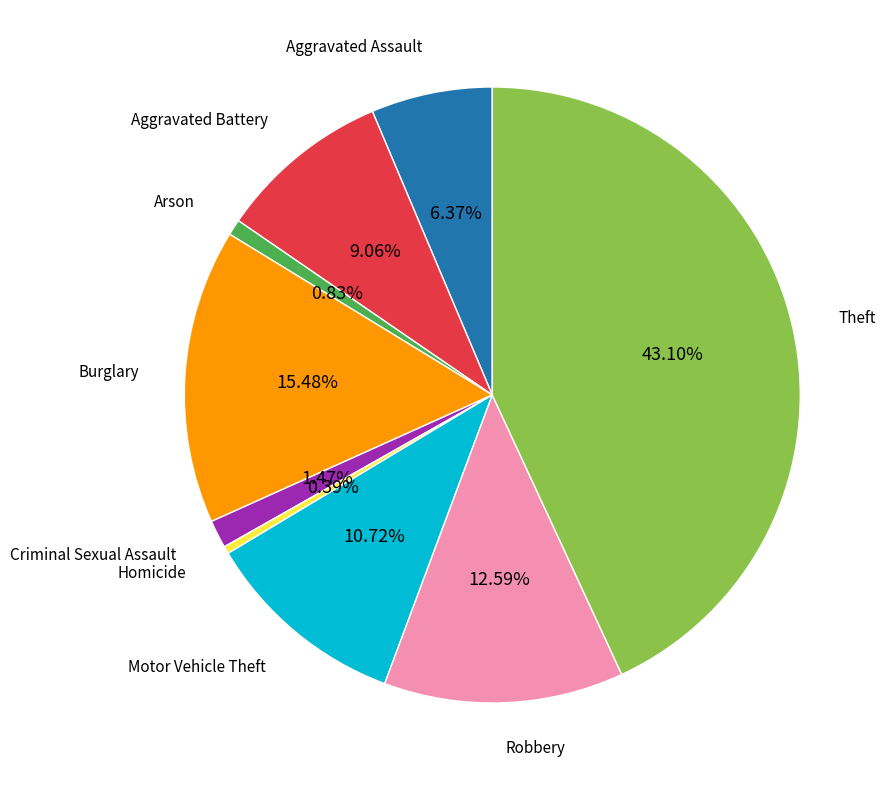

Is there a majority slice in this chart?

No